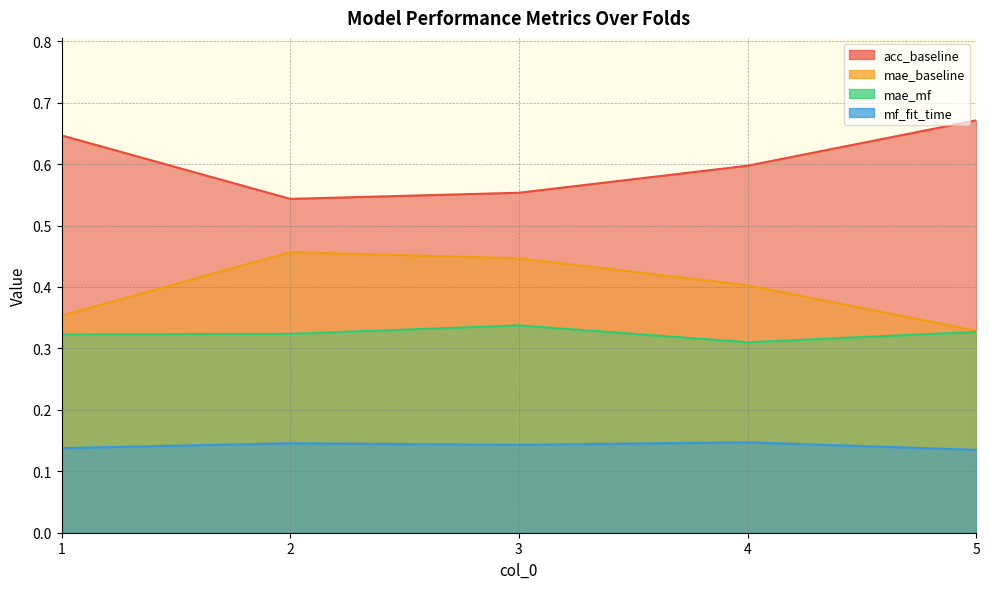

The mae_baseline series shows 0.2 at 4. True or false?

False